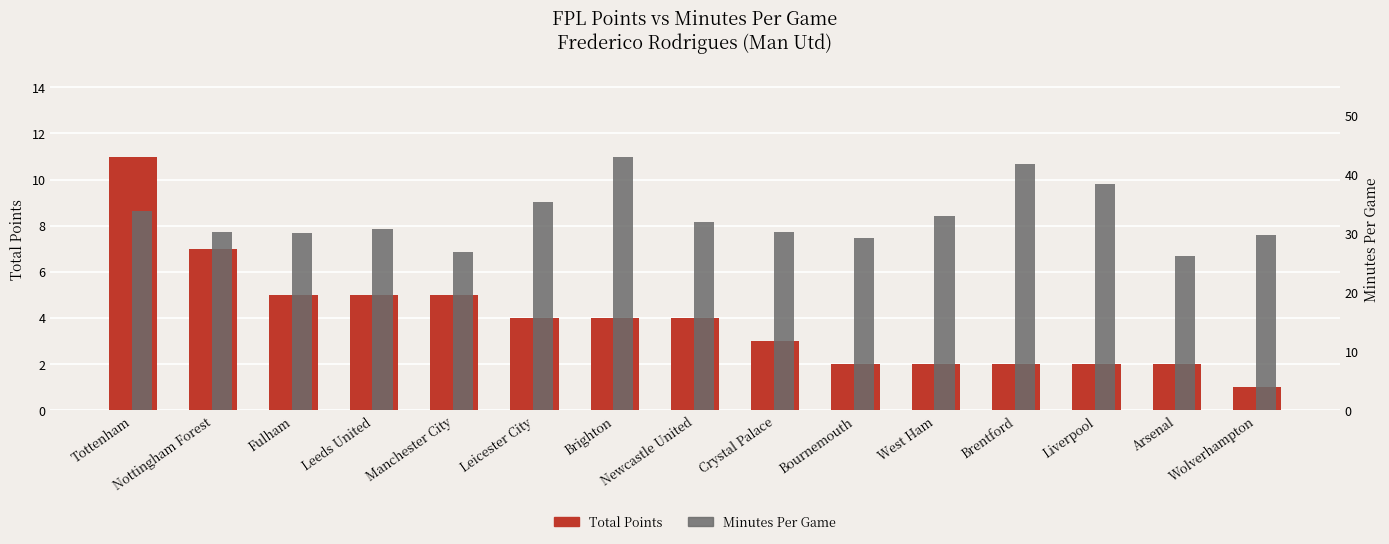

Reading right to left, extract all data points from this chart.

Total Points: Wolverhampton=1.0	Arsenal=2.0	Liverpool=2.0	Brentford=2.0	West Ham=2.0	Bournemouth=2.0	Crystal Palace=3.0	Newcastle United=4.0	Brighton=4.0	Leicester City=4.0	Manchester City=5.0	Leeds United=5.0	Fulham=5.0	Nottingham Forest=7.0	Tottenham=11.0
Minutes Per Game: Wolverhampton=29.8	Arsenal=26.2	Liverpool=38.5	Brentford=41.8	West Ham=33.0	Bournemouth=29.3	Crystal Palace=30.3	Newcastle United=31.9	Brighton=43.1	Leicester City=35.4	Manchester City=26.8	Leeds United=30.8	Fulham=30.2	Nottingham Forest=30.3	Tottenham=33.9